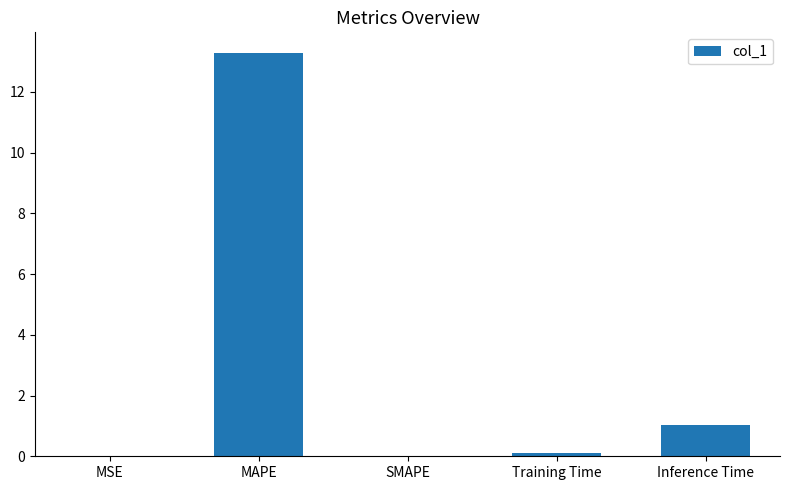

At which label is the value closest to 6?

Inference Time